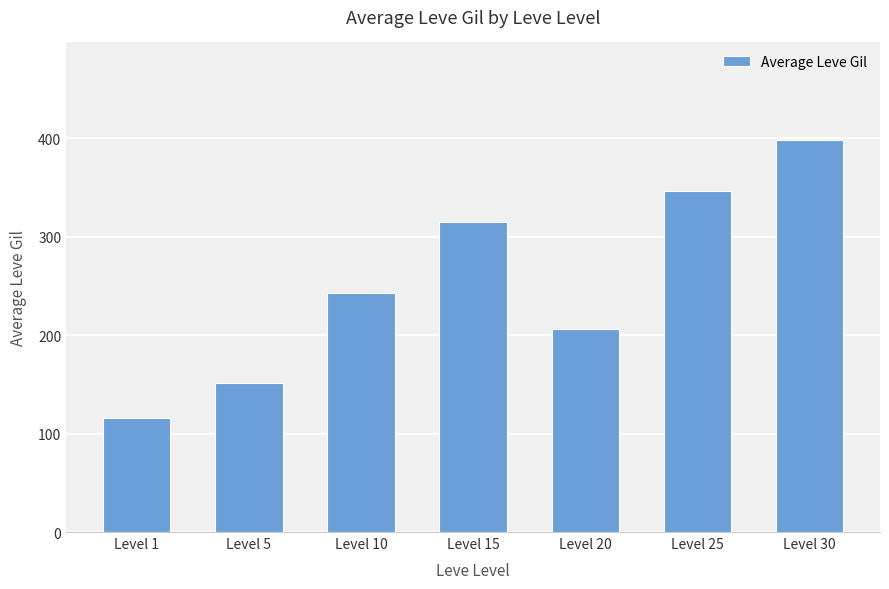

Rank the categories by value from lowest to highest.

Level 1, Level 5, Level 20, Level 10, Level 15, Level 25, Level 30